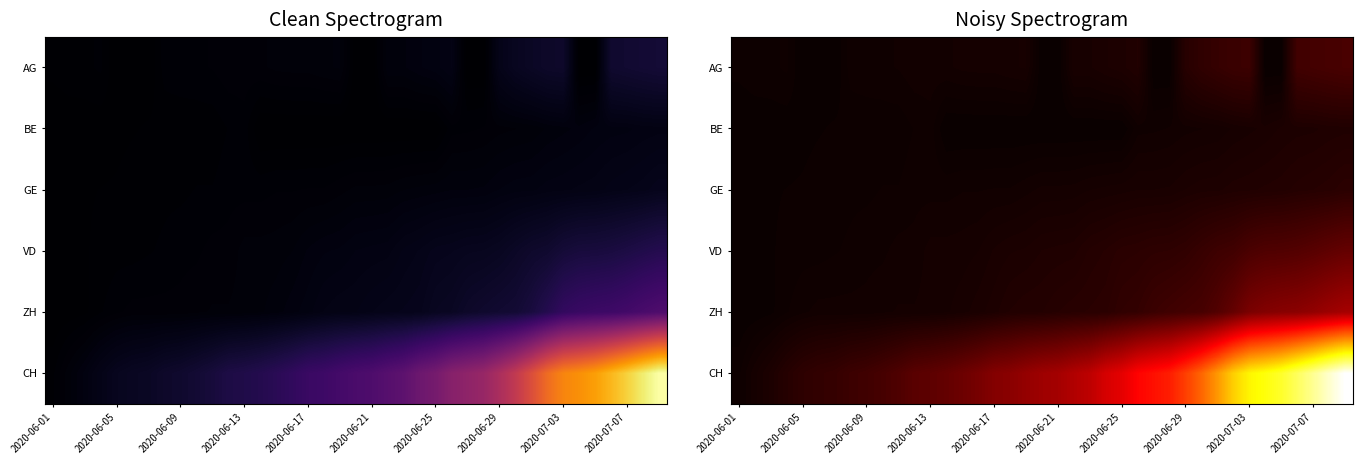

Is it true that CH equals 569 at 2020-06-21?

False